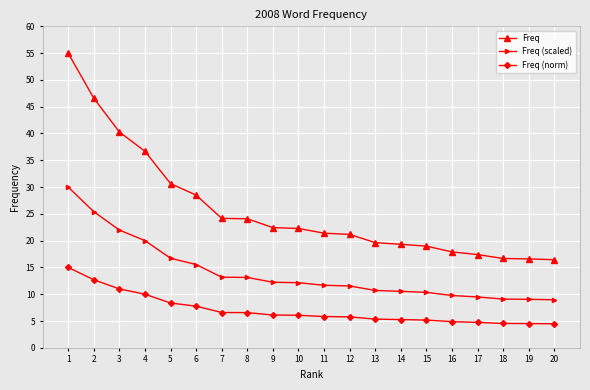

What is the total value across all series at 20?

29.9